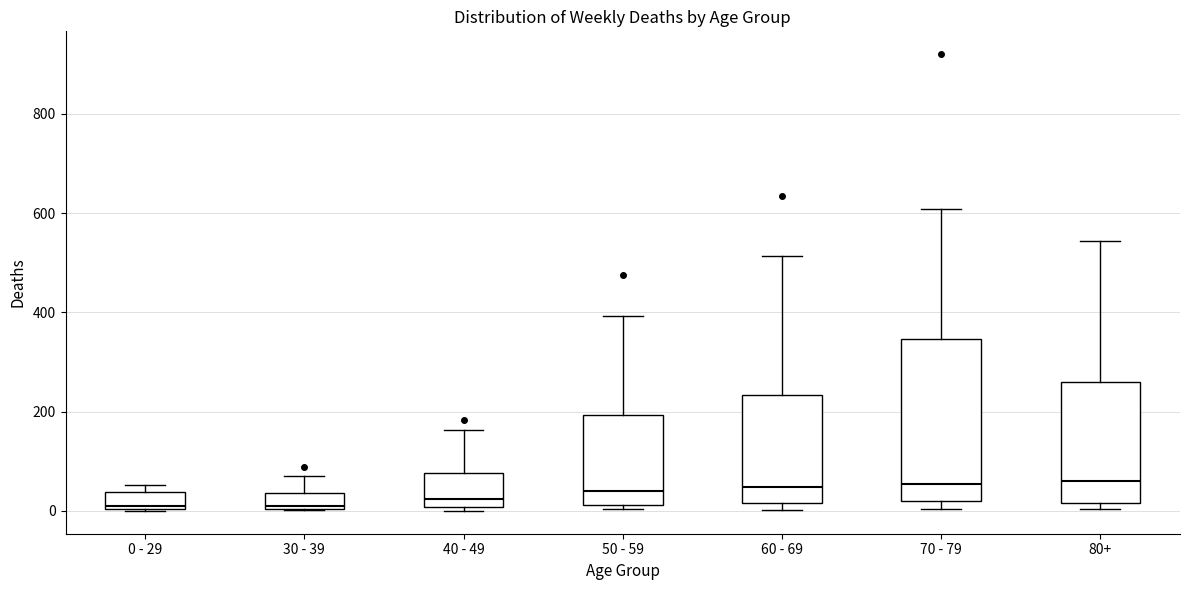

Comparing the boxes themselves (not the whiskers), which one is the tallest?

70 - 79